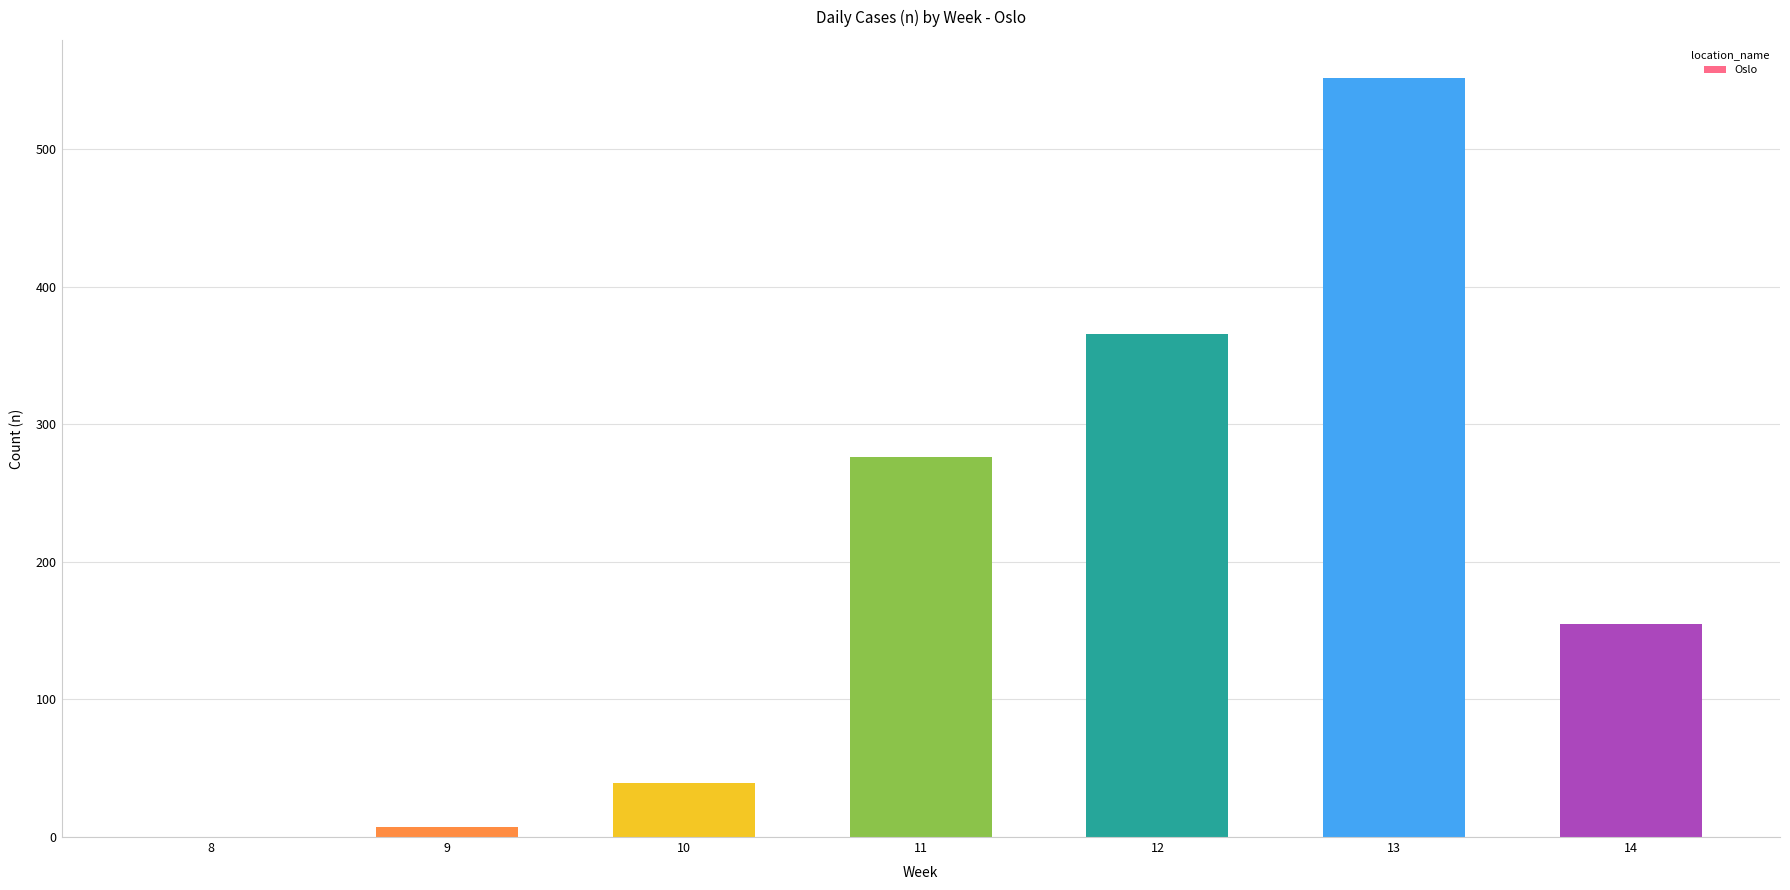

What is the change in value from 8 to 14?

+155